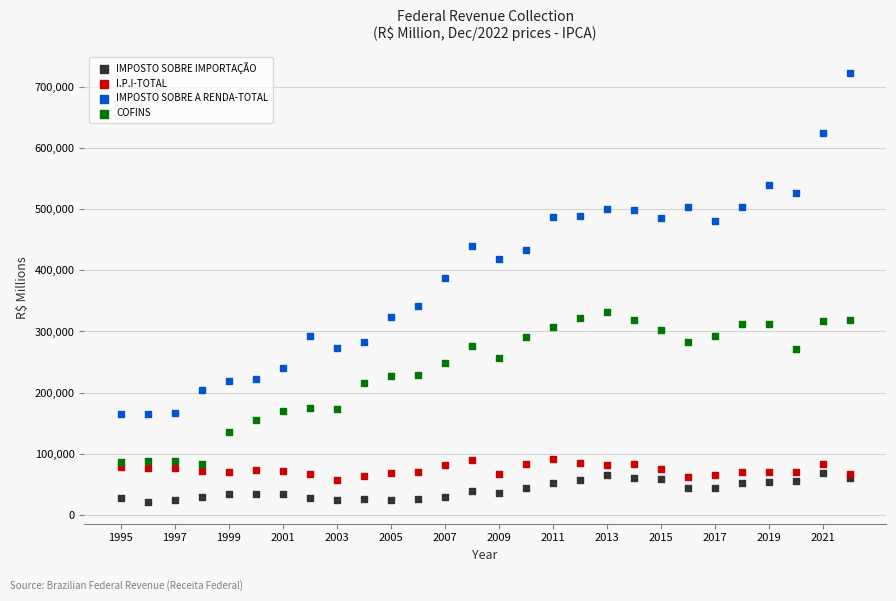

Which series contains the lowest Y value?

IMPOSTO SOBRE IMPORTAÇÃO